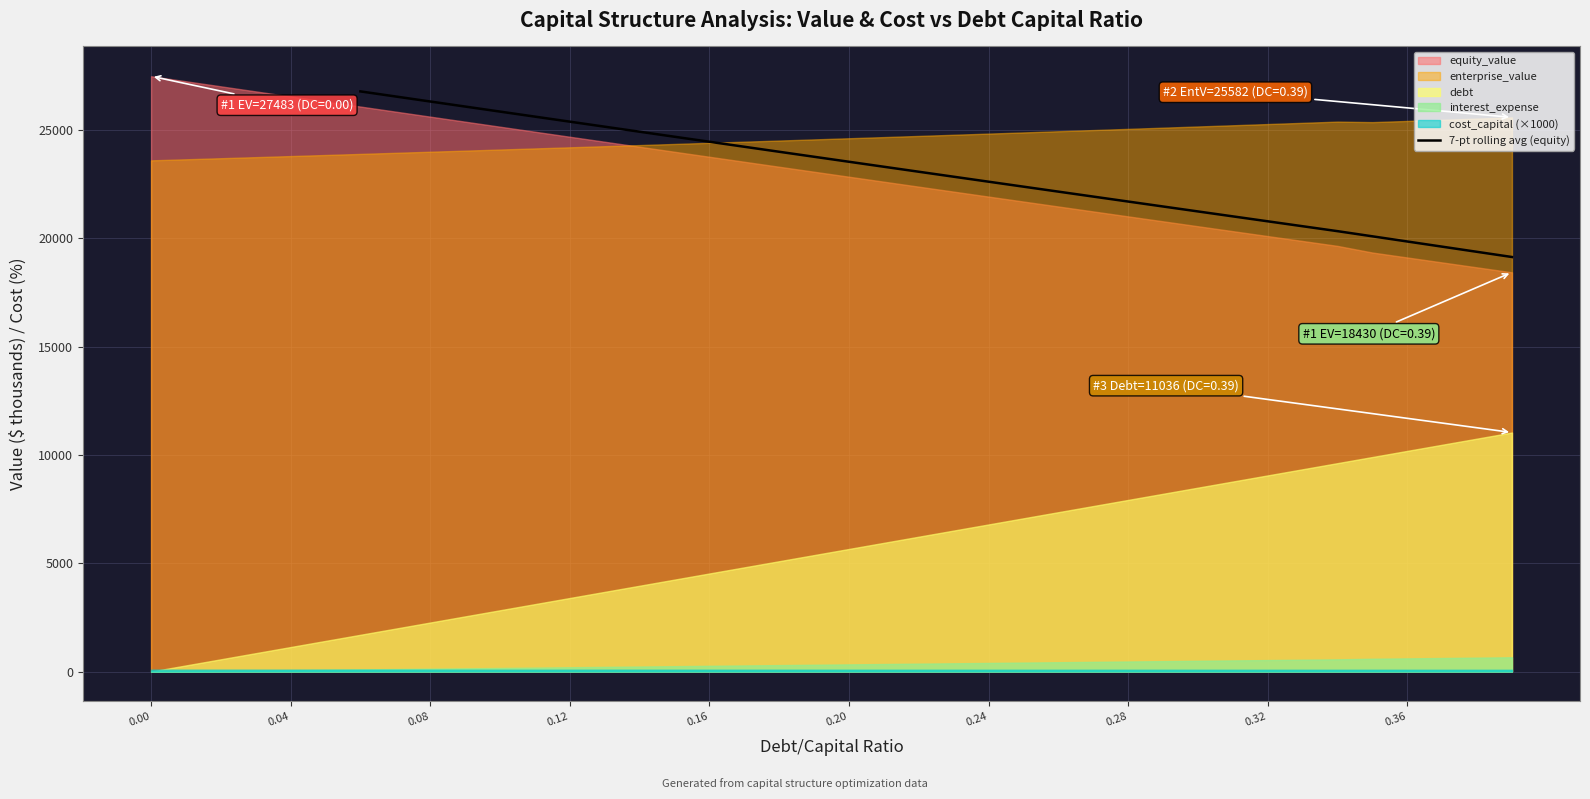

The value of 7-pt rolling avg (equity) at 0.20 is 23533.9. True or false?

True